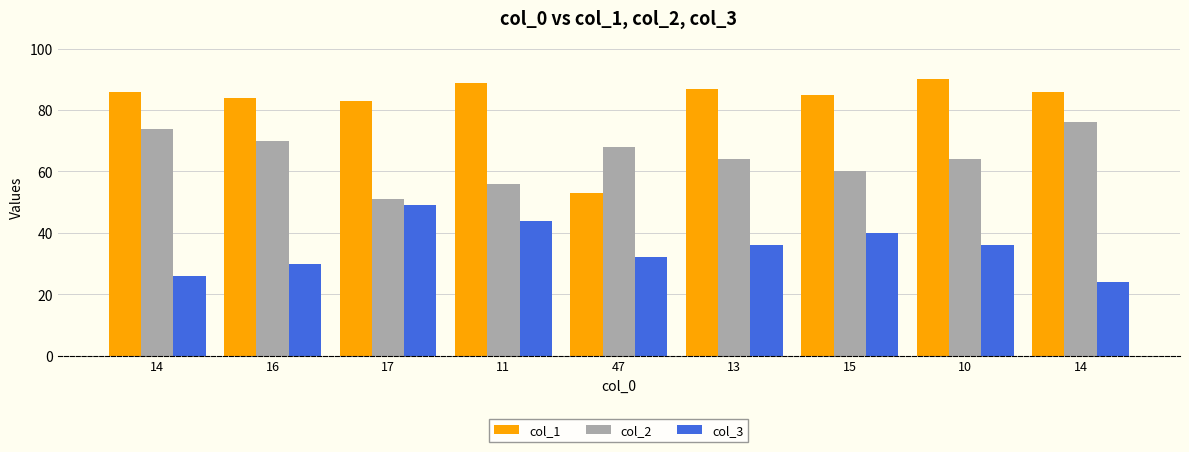

Does the chart contain any negative values?

No